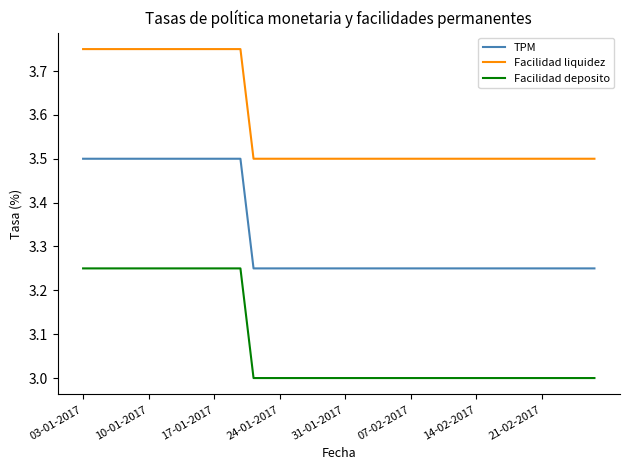

What is the smallest value displayed?

3.0